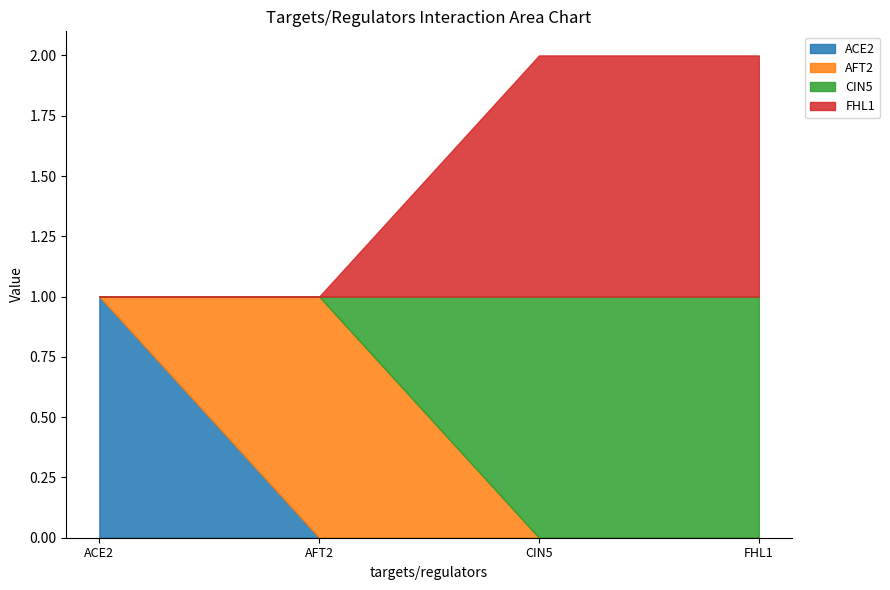

True or false: FHL1 and CIN5 cross at least once.

False